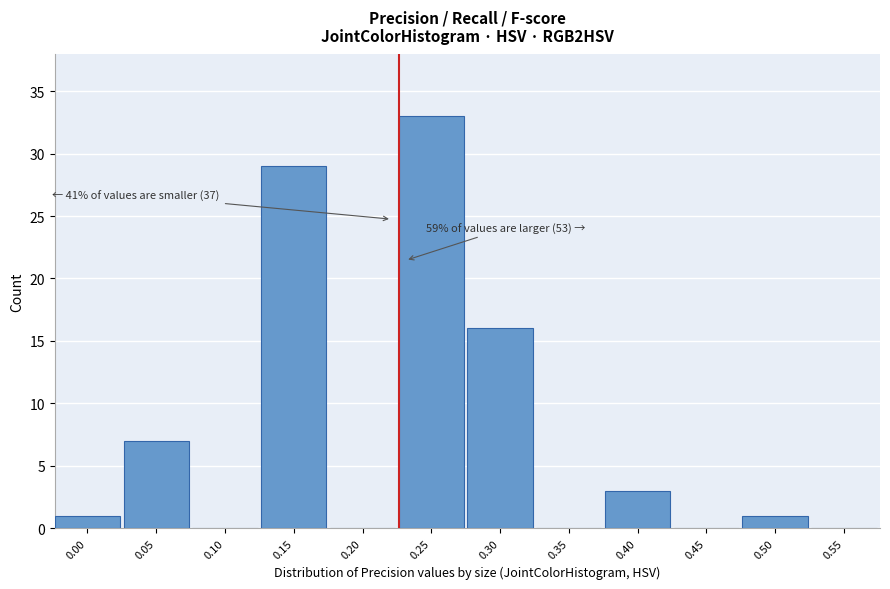

Reading right to left, extract all data points from this chart.

0.55=0	0.50=1	0.45=0	0.40=3	0.35=0	0.30=16	0.25=33	0.20=0	0.15=29	0.10=0	0.05=7	0.00=1